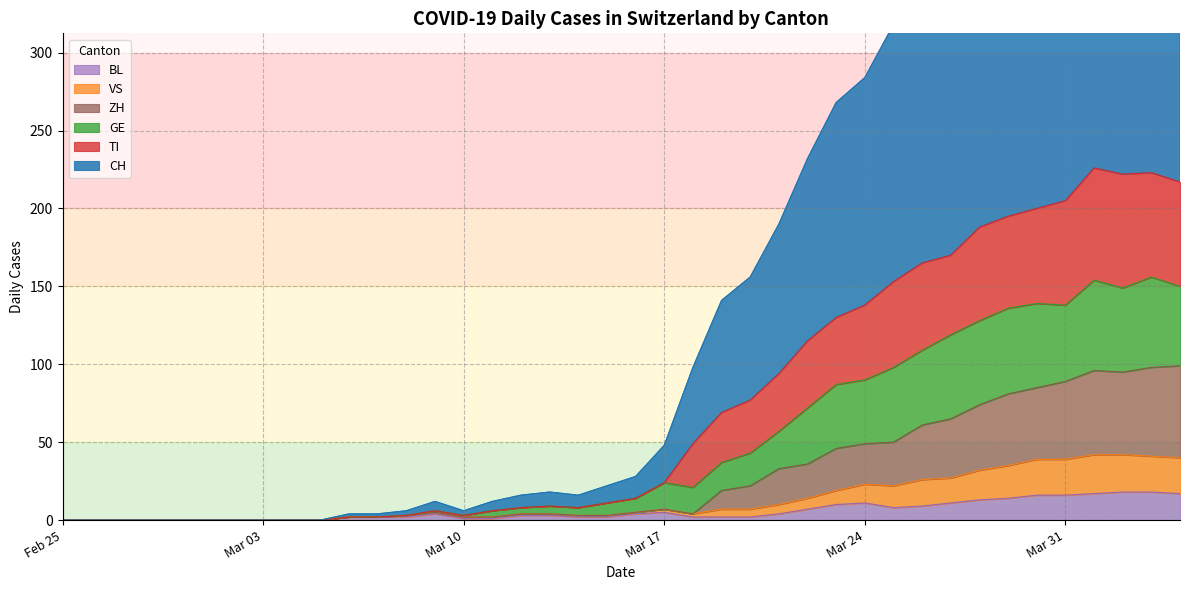

The value of BL at Mar 31 is 16. True or false?

True